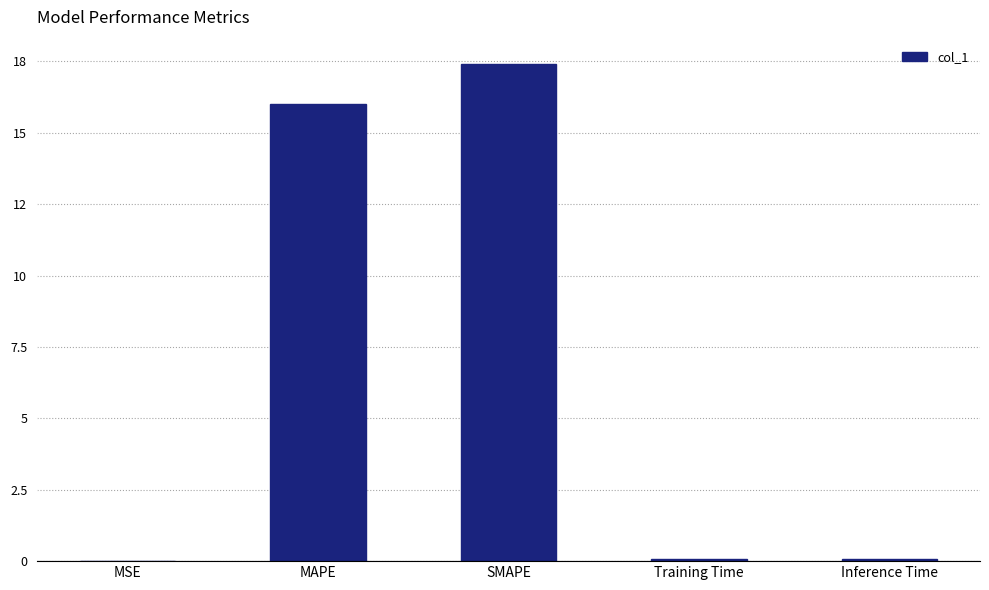

What is the label of the 5th bar from the right?

MSE